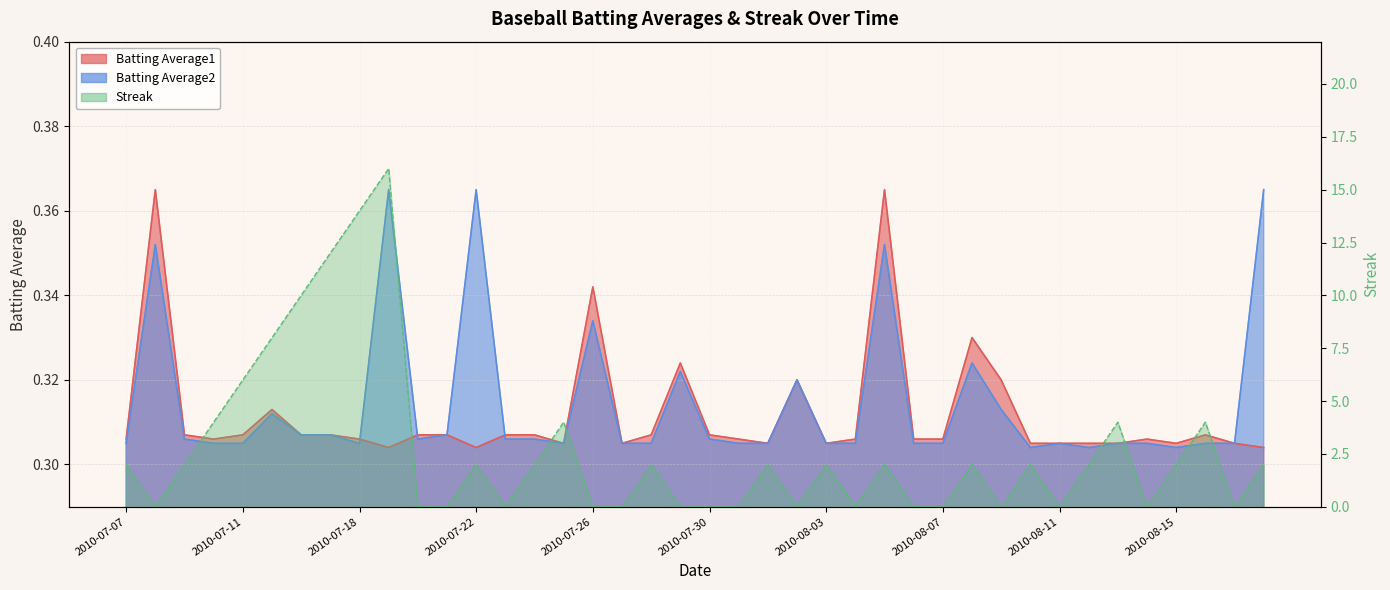

What is the sum of the Batting Average1 values at 2010-07-19 and 2010-07-22?

0.6